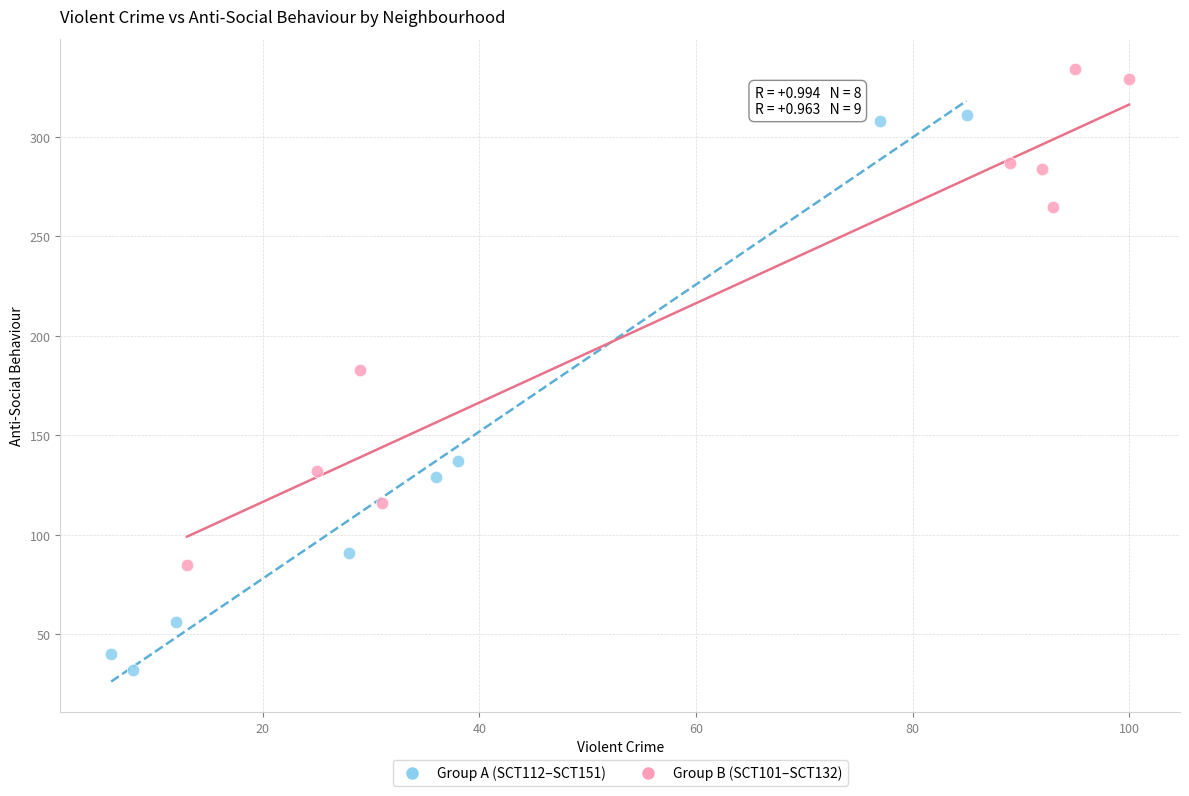

Which series contains the lowest Y value?

Group A (SCT112–SCT151)